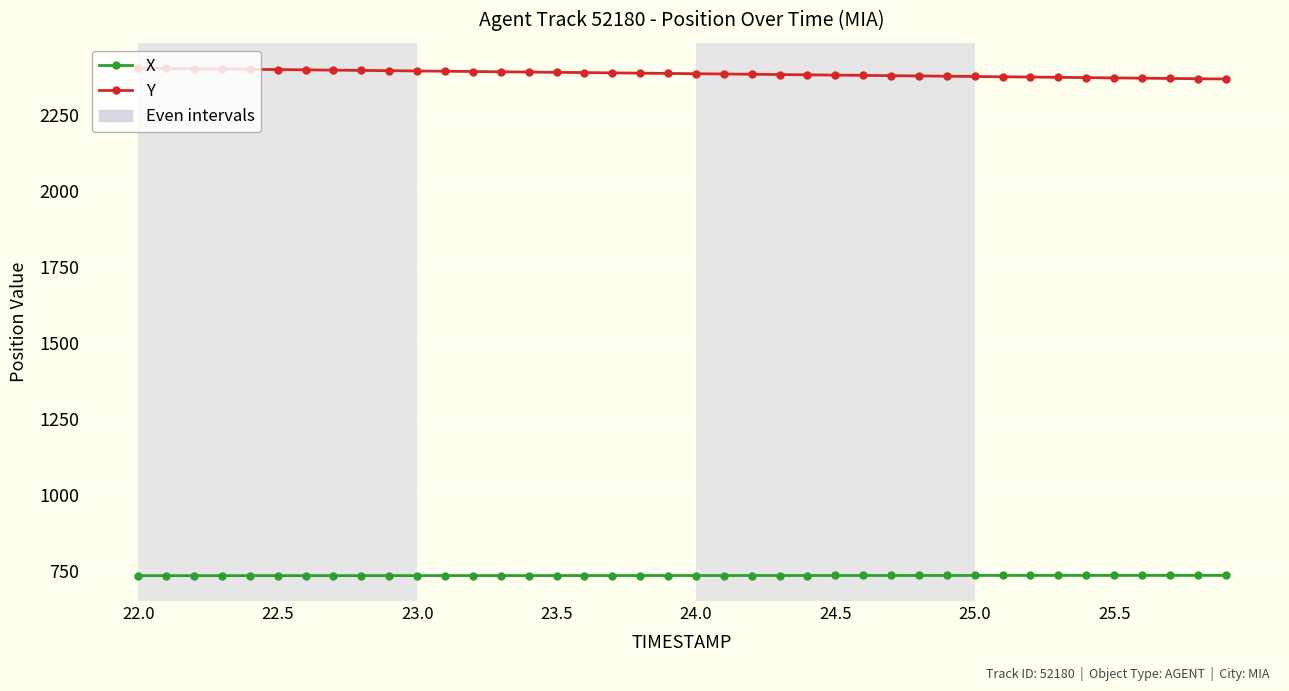

What is the value of the Y point at the 6th from the left?

2400.0